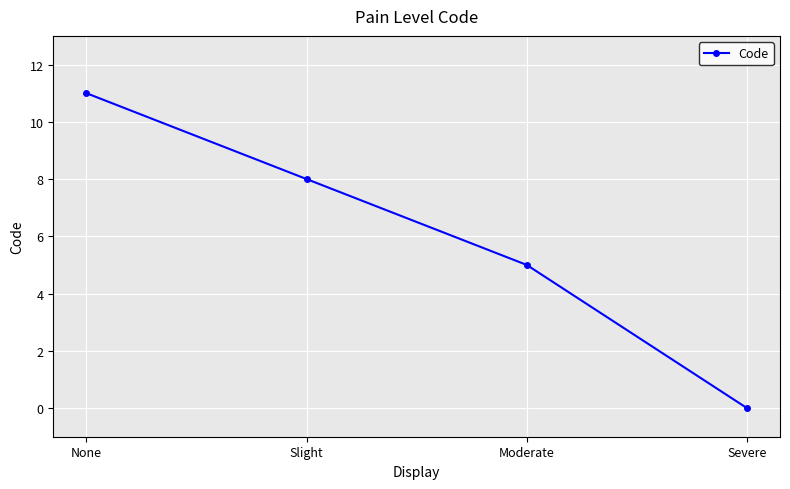

Reading right to left, extract all data points from this chart.

0	5	8	11